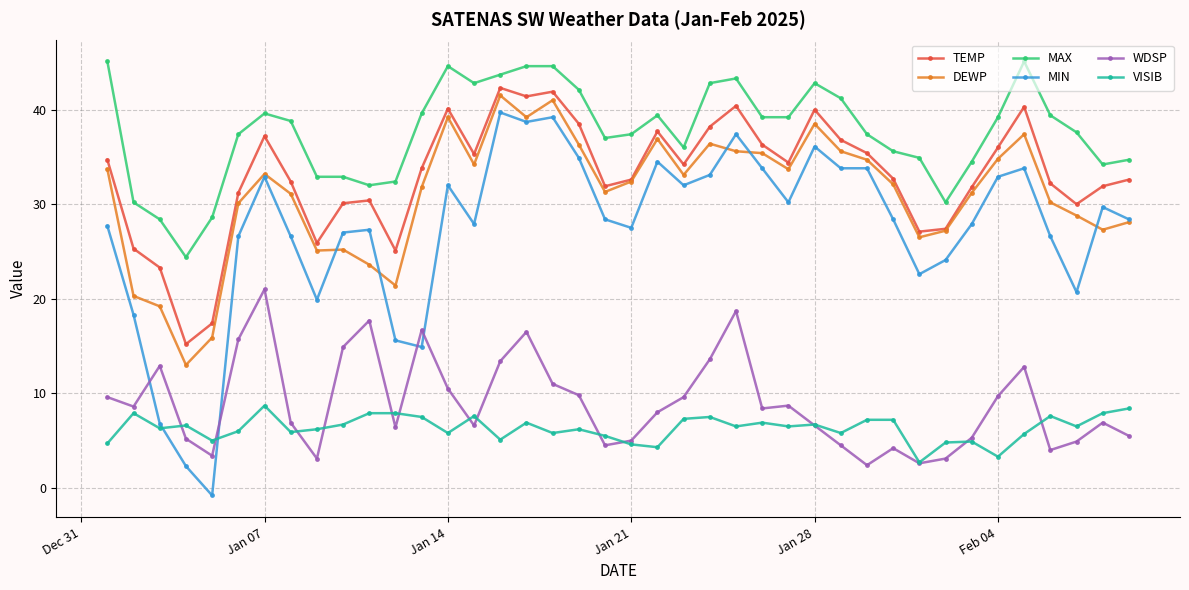

In WDSP, how many points are higher than both neighbors (excluding endpoints)?

10